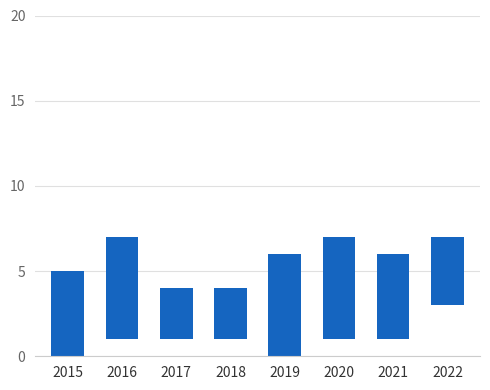

What is the value of the 4th bar from the left?

3